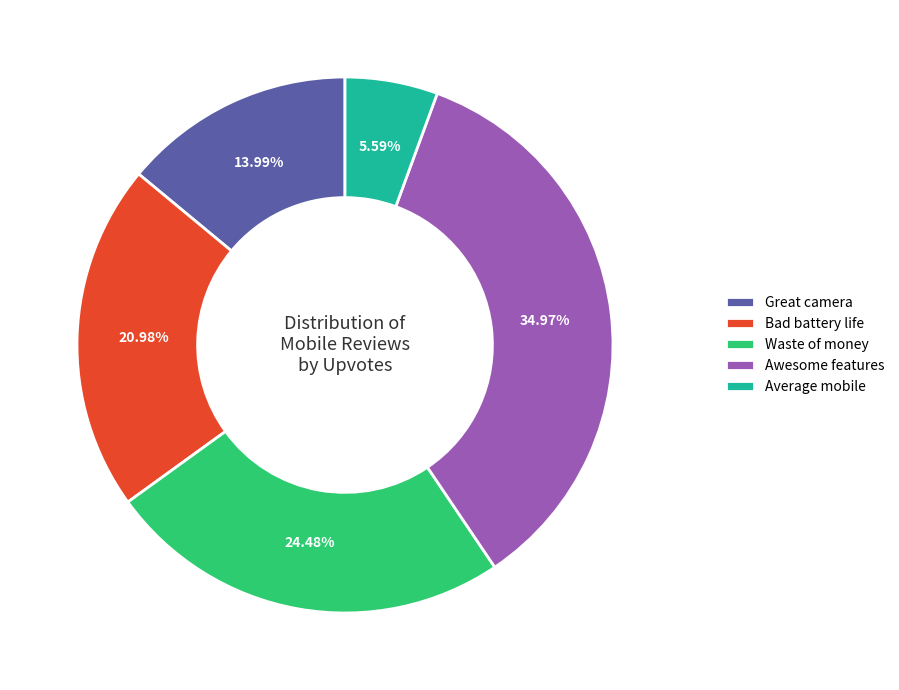

Does Bad battery life account for over 50% of the chart?

No